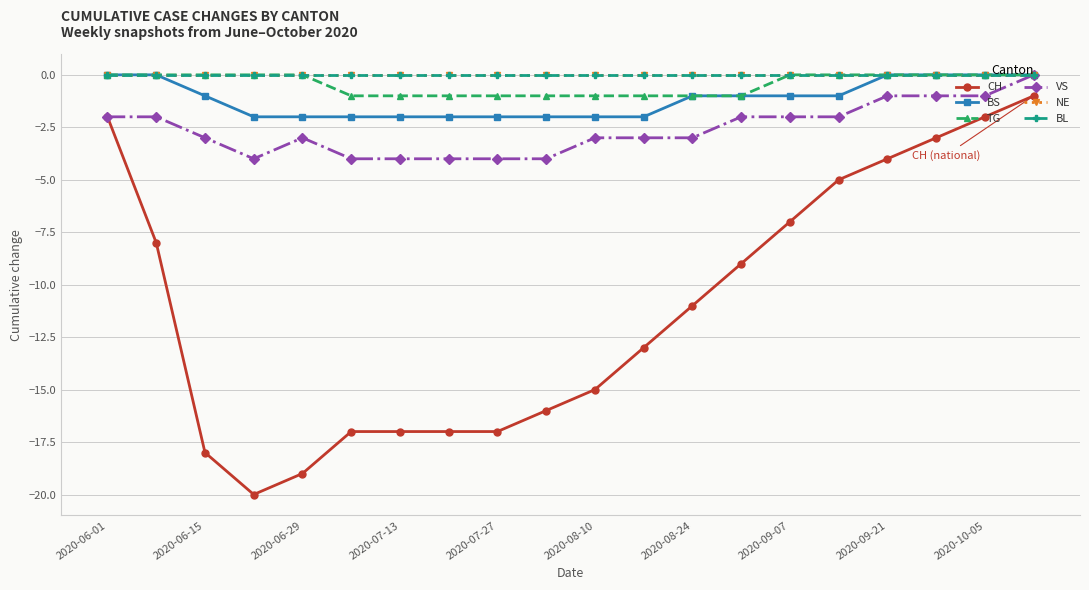

Does the chart have visible grid lines?

Yes